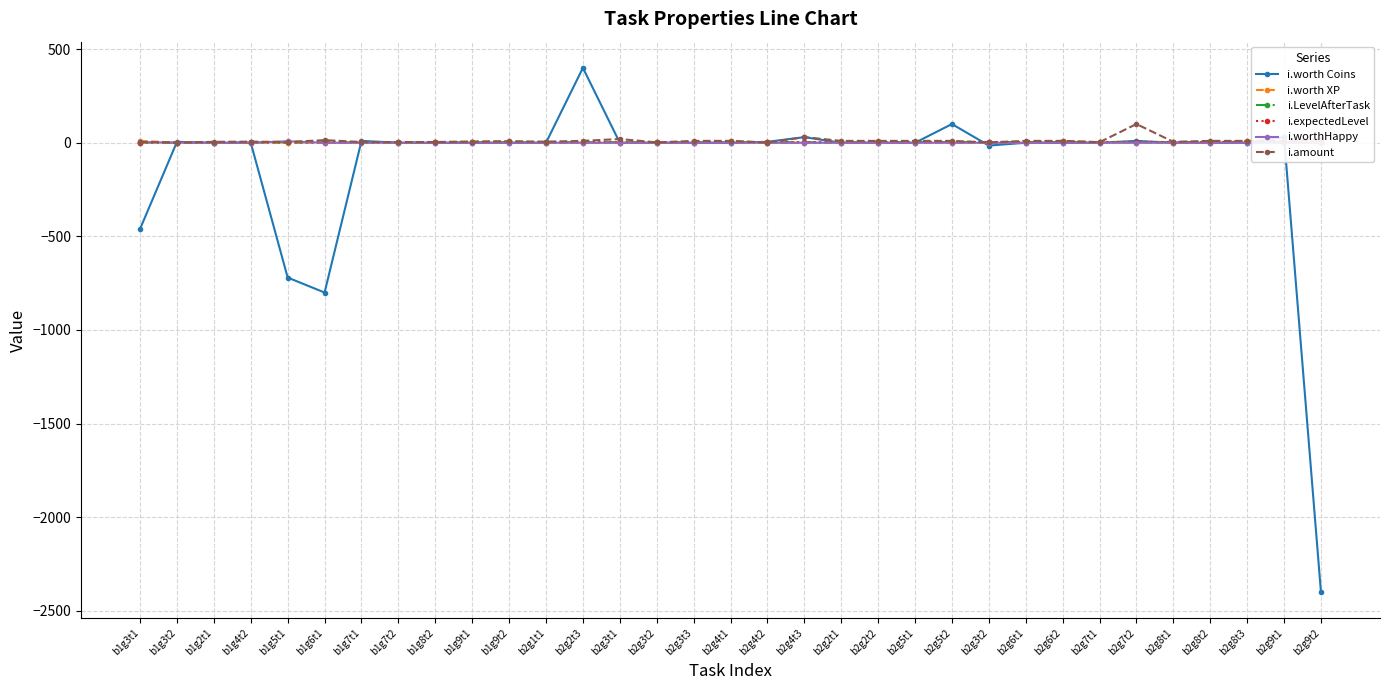

Reading left to right, transcribe all the data shown in this chart.

i.worth Coins: -460	5	0	0	-720	-800	10	0	0	0	0	0	400	0	0	0	0	5	30	0	0	0	100	-15	0	0	0	10	0	0	0	30	-2400
i.worth XP: 10	1	0	0	0	0	4	0	4	6	8	0	0	0	0	0	10	1	0	0	0	0	0	0	0	10	3	0	1	0	10	0	0
i.LevelAfterTask: 1	1	1	2	2	2	2	2	2	3	3	3	3	3	3	3	3	3	3	3	3	4	4	4	4	4	4	4	4	4	4	4	5
i.expectedLevel: 1	1	1	2	2	2	2	2	2	3	3	3	3	3	3	3	3	3	3	3	3	4	4	4	4	4	4	4	4	4	4	4	4
i.worthHappy: 4	0	0	0	8	0	0	0	0	0	0	0	0	0	0	0	0	0	0	0	0	0	0	0	0	0	0	0	0	0	0	0	0
i.amount: 4	1	5	6	4	14	4	4	4	6	8	6	10	20	2	10	10	1	30	10	10	10	10	2	10	10	3	100	5	10	10	10	18